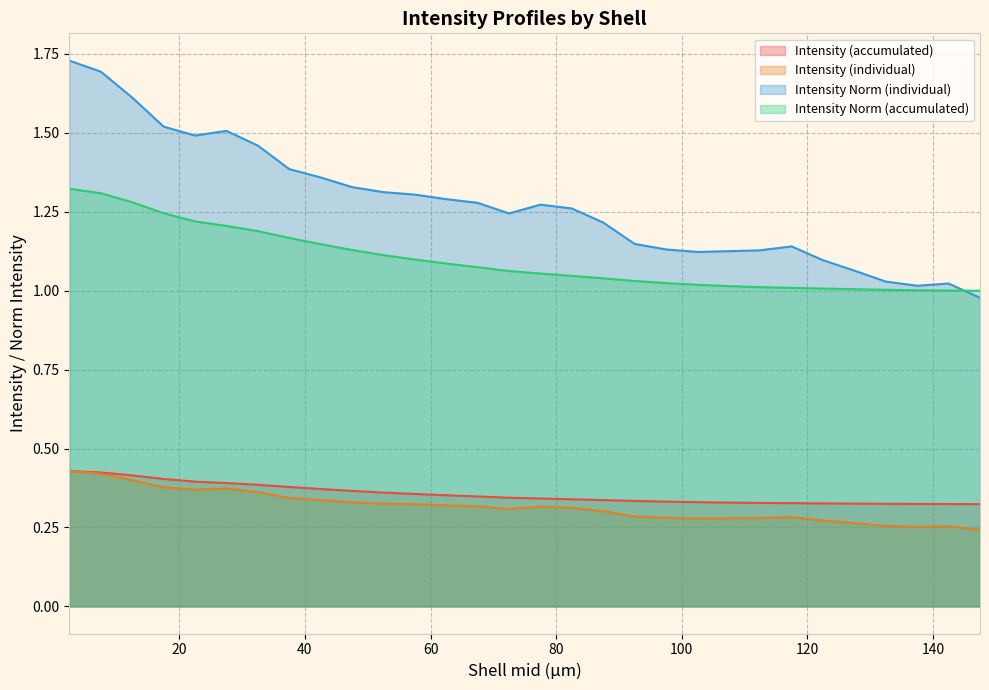

Which series has the largest total across all categories?

Intensity Norm (individual)